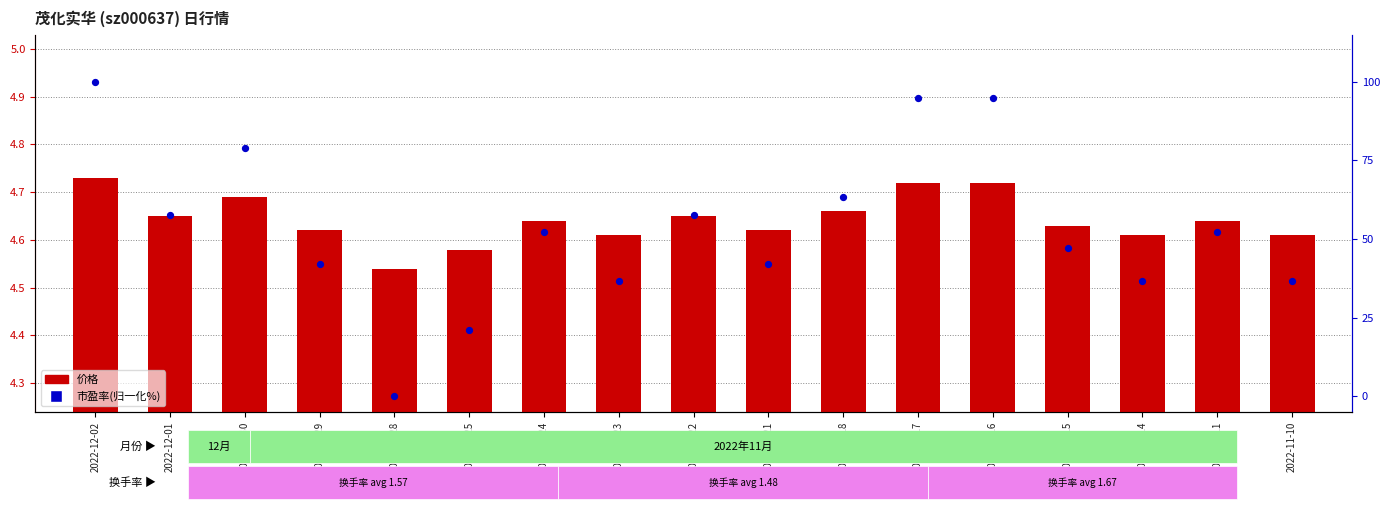

Which series has the largest Y range (max minus min)?

市盈率(归一化%)